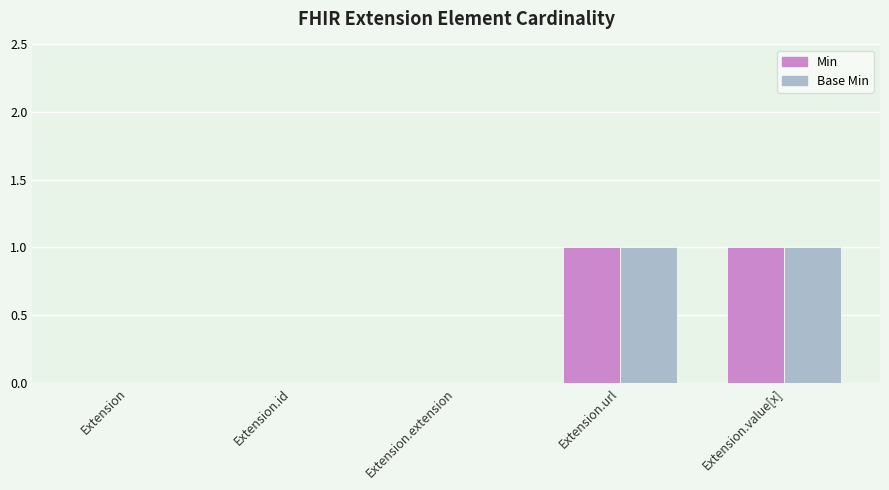

Is the value of Min at Extension.value[x] greater than the value of Base Min at Extension.id?

Yes